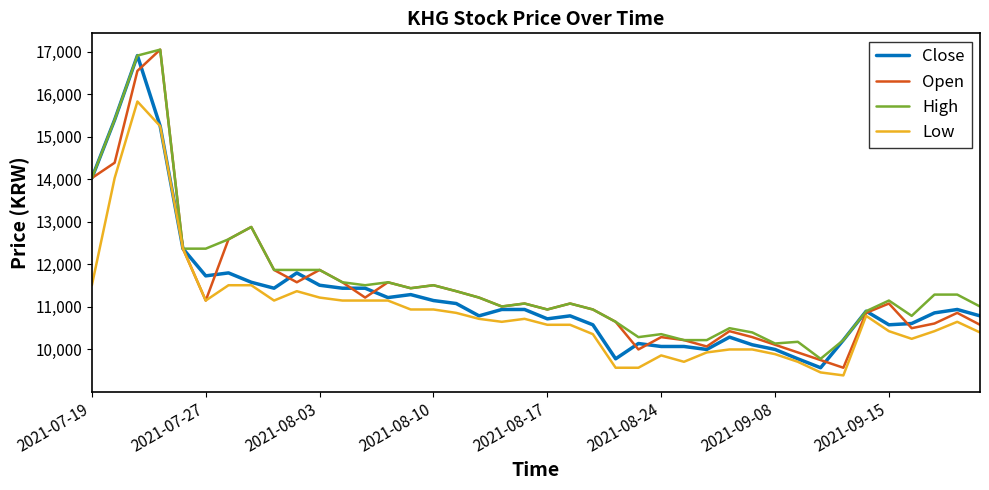

What is the maximum value shown in the chart?

17050